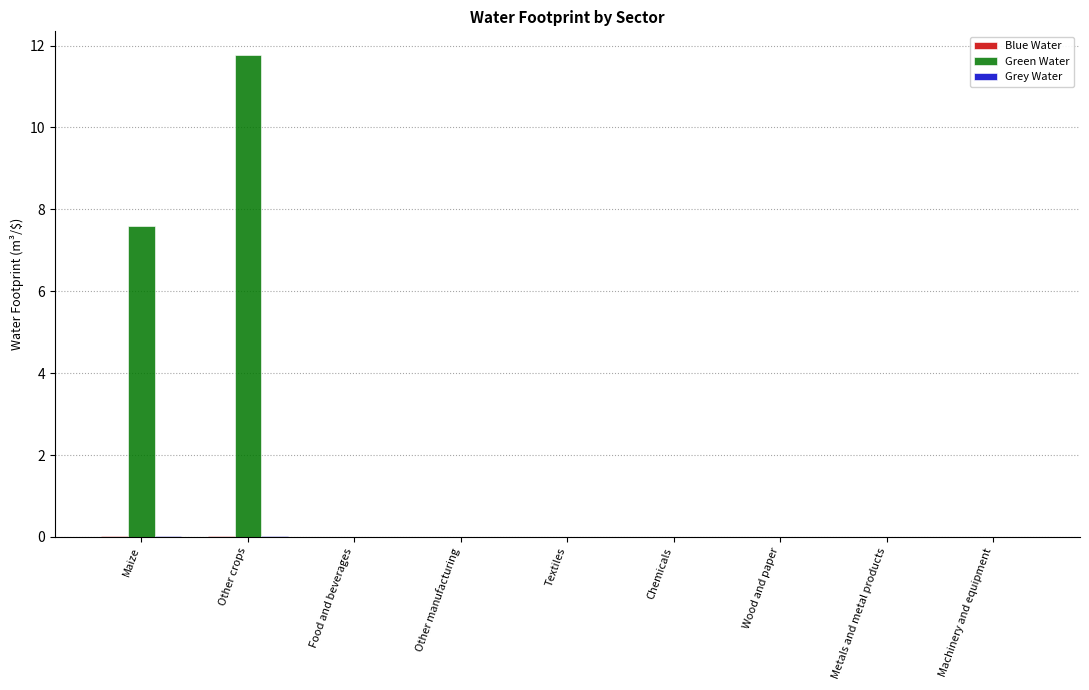

Between Other crops and Other manufacturing, which series saw the biggest shift?

Green Water